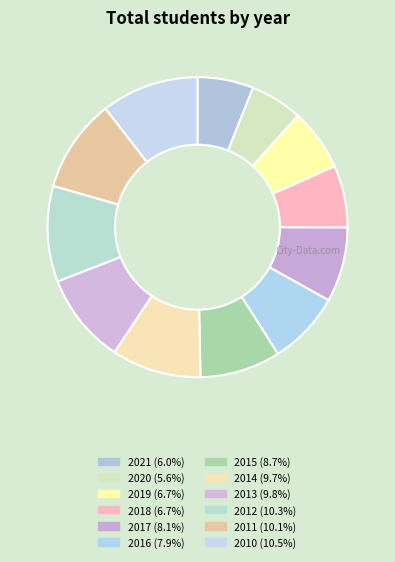

Count the number of slices in the pie.

12